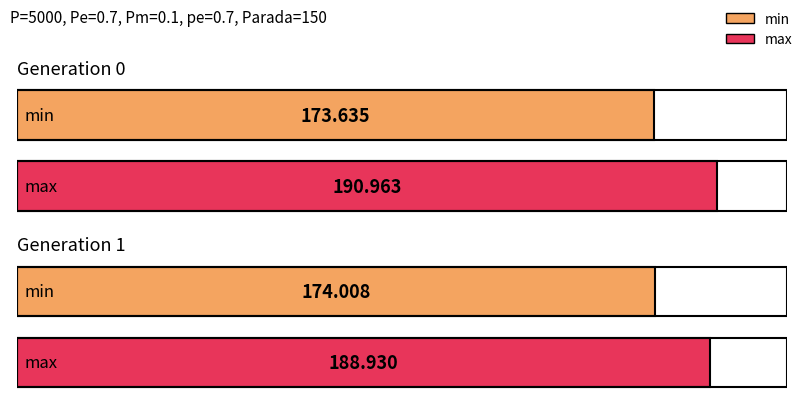

What is the sum of all max values?

379.9